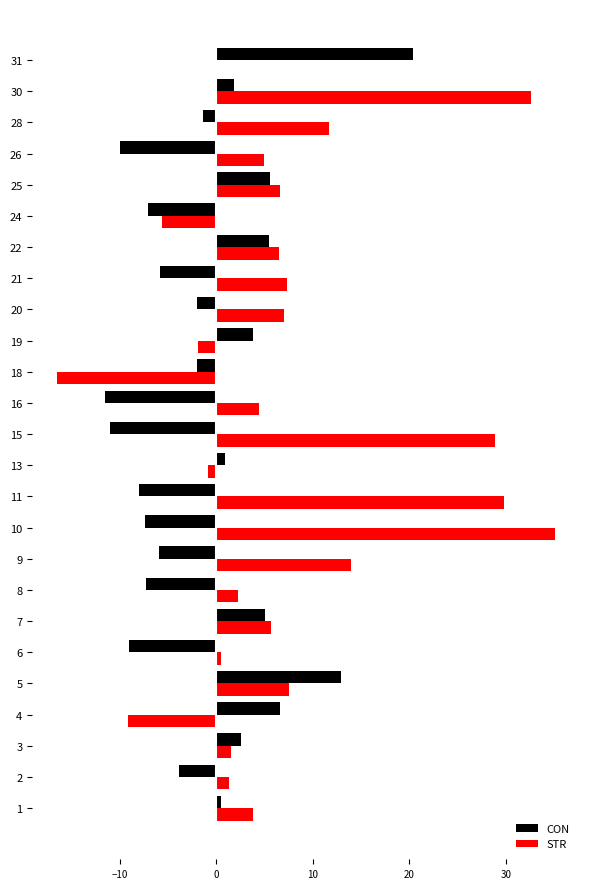

Which series has the largest total across all categories?

STR